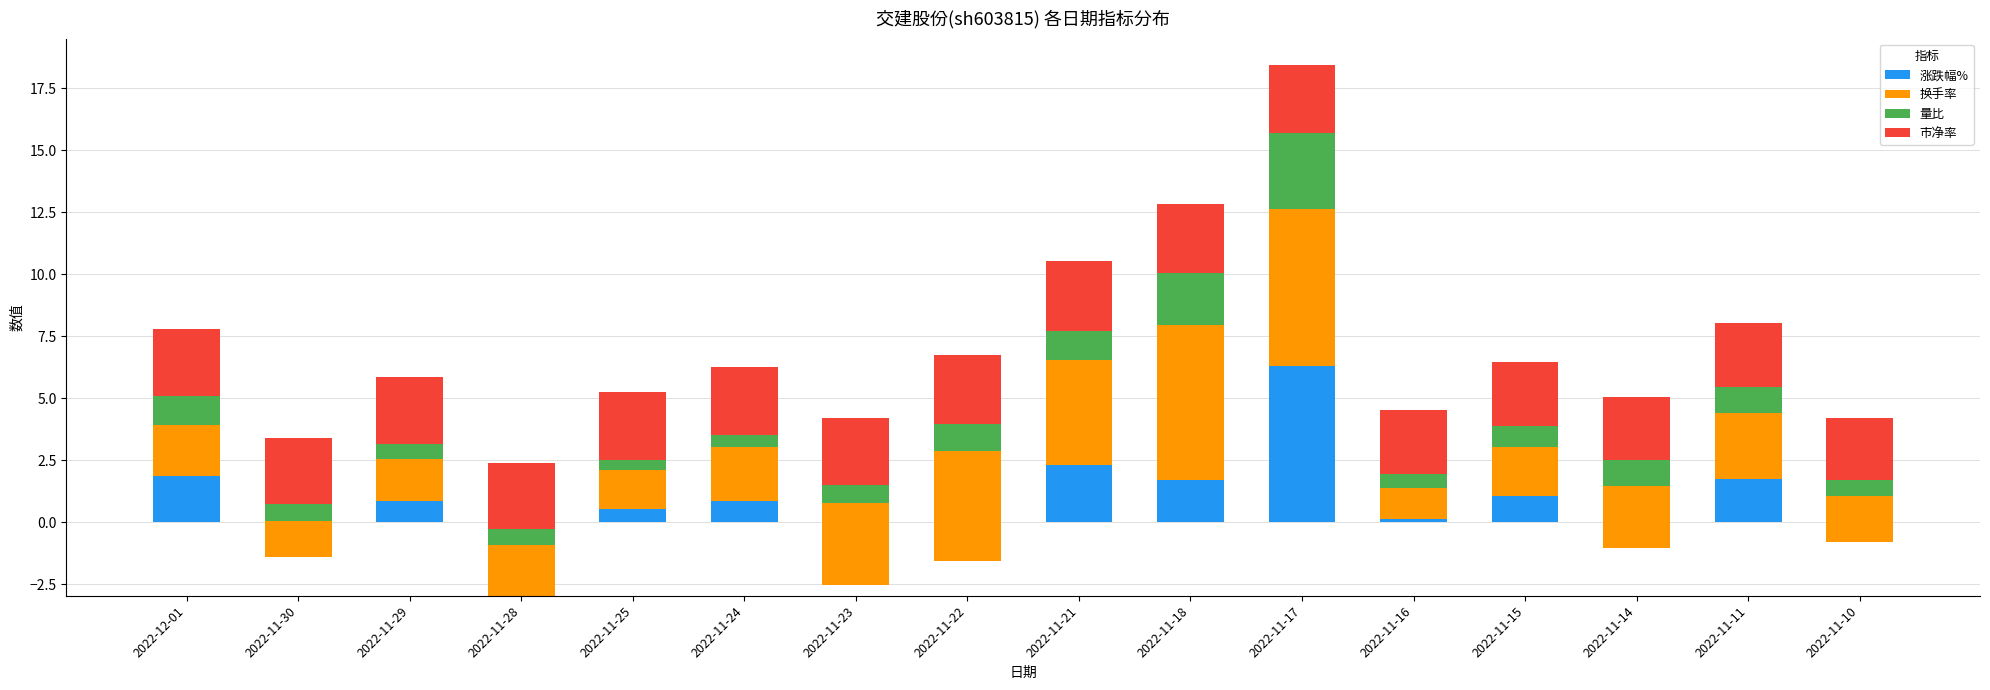

What is the maximum value for 量比?

3.1